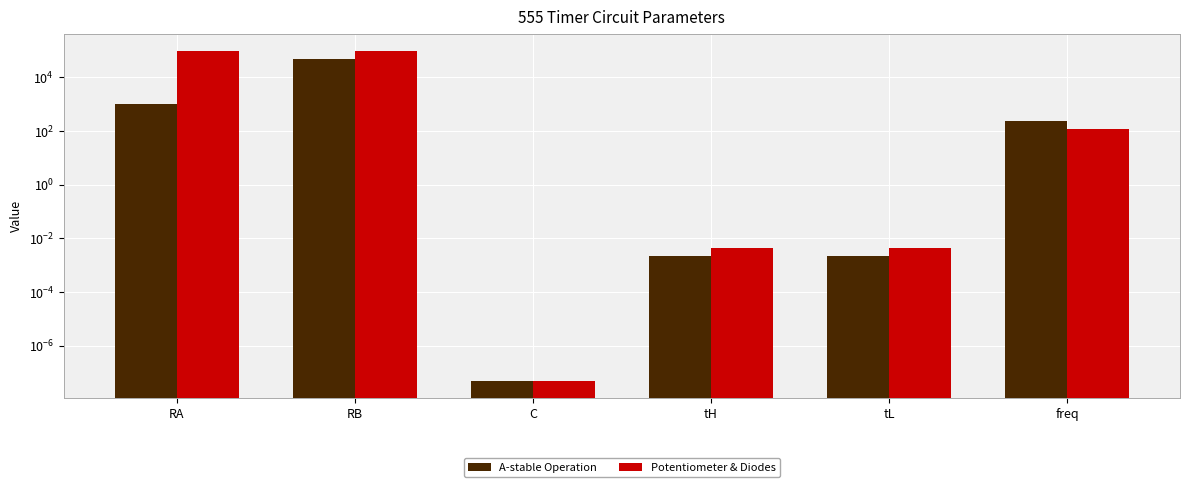

What is the maximum value shown in the chart?

100000.0